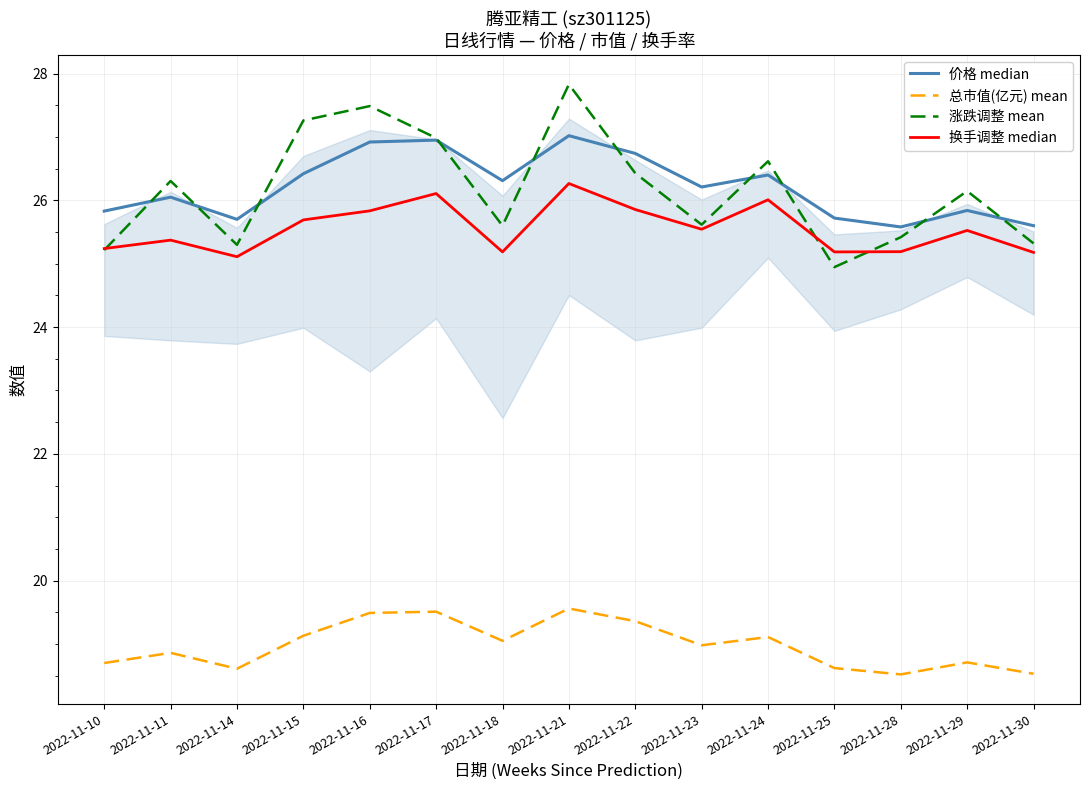

What is the spread (max minus min) of values at 2022-11-18?

7.3